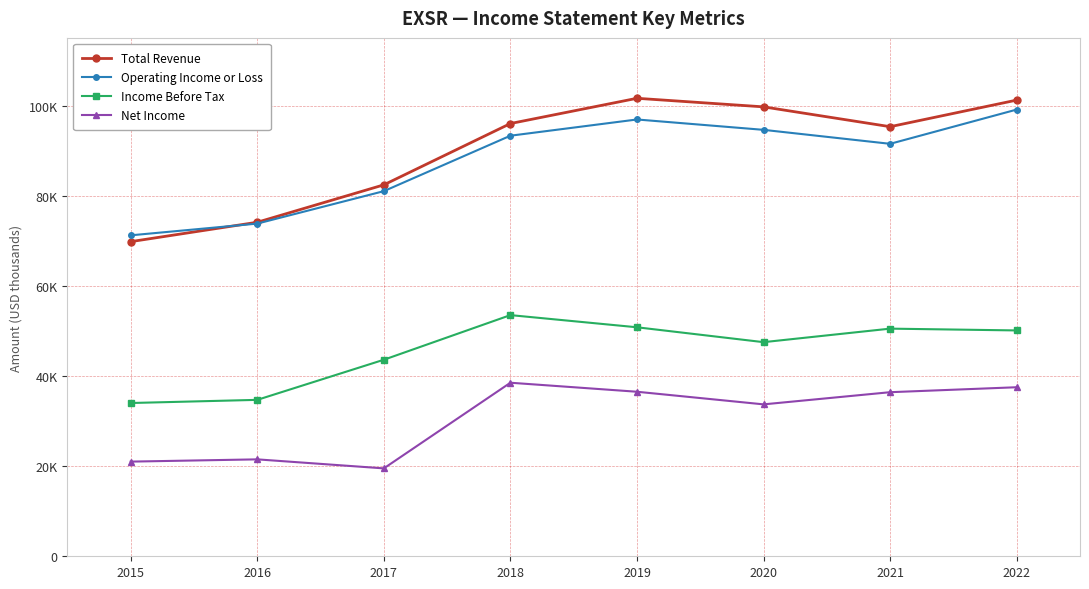

What are all the series names shown in the legend?

Total Revenue, Operating Income or Loss, Income Before Tax, Net Income